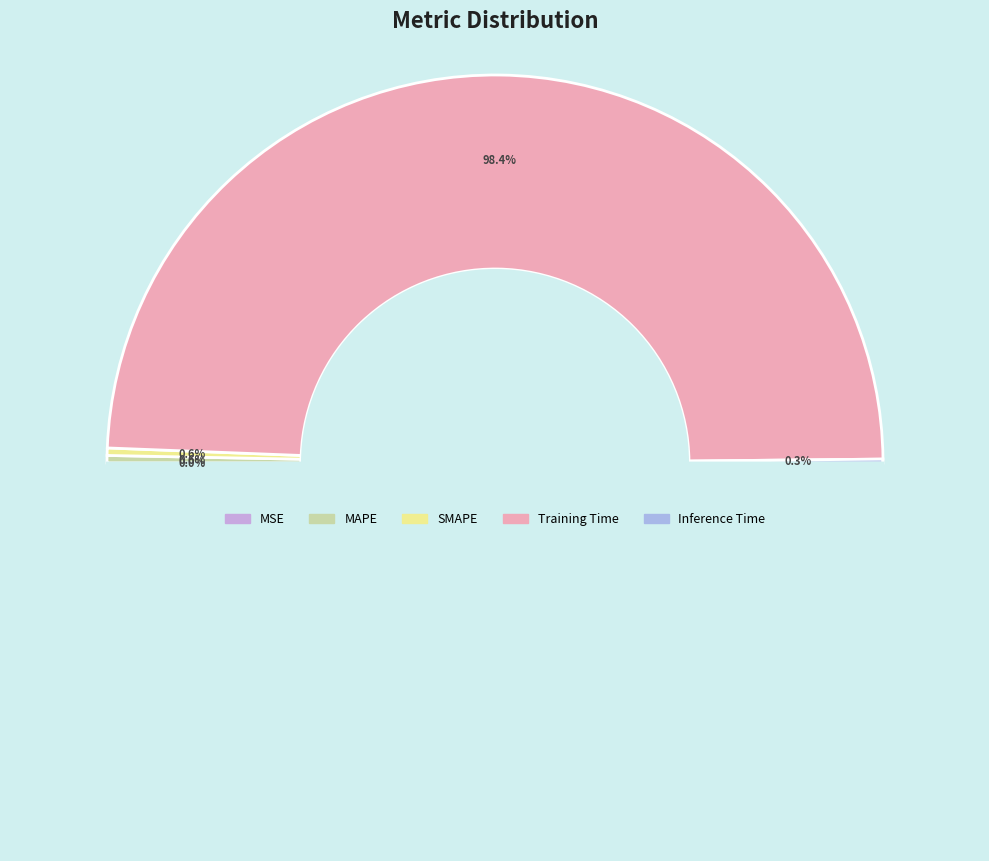

Is Inference Time the majority of the pie?

No